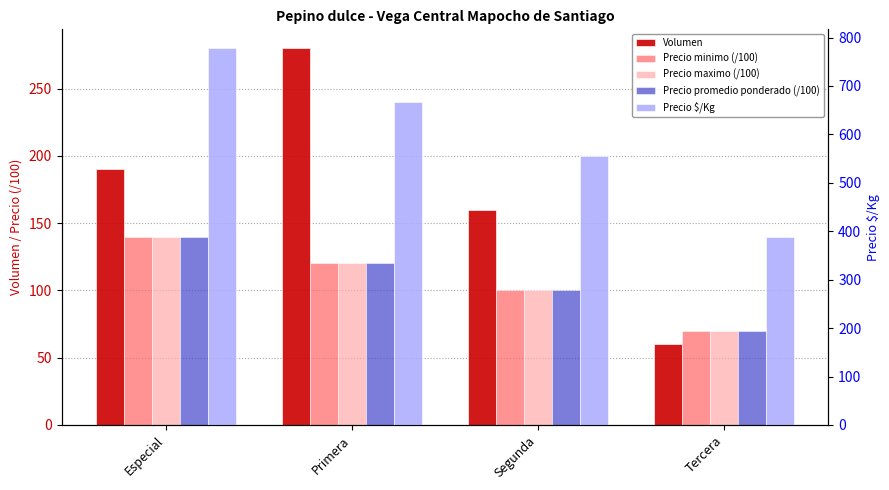

What is the label of the 1st bar from the left?

Especial